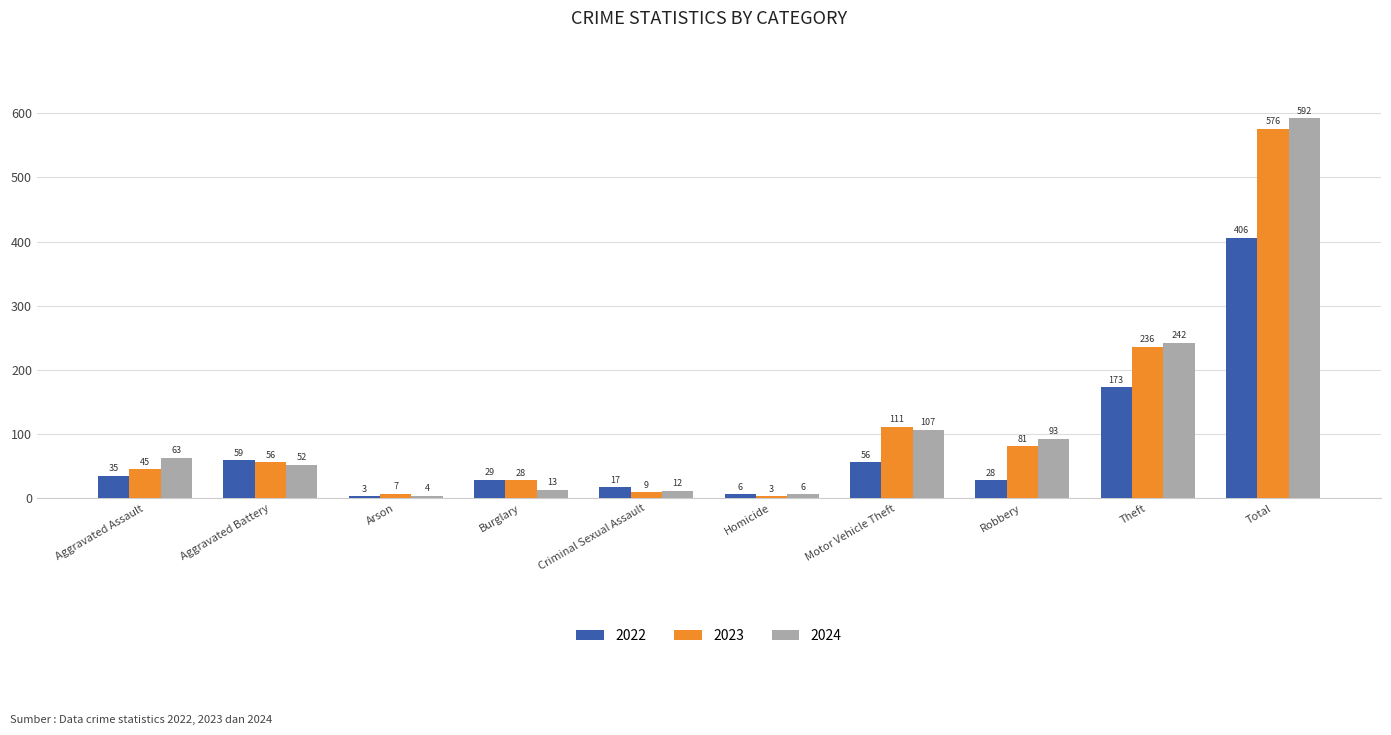

What is the value of the 2022 bar at the 2nd from the left?

59